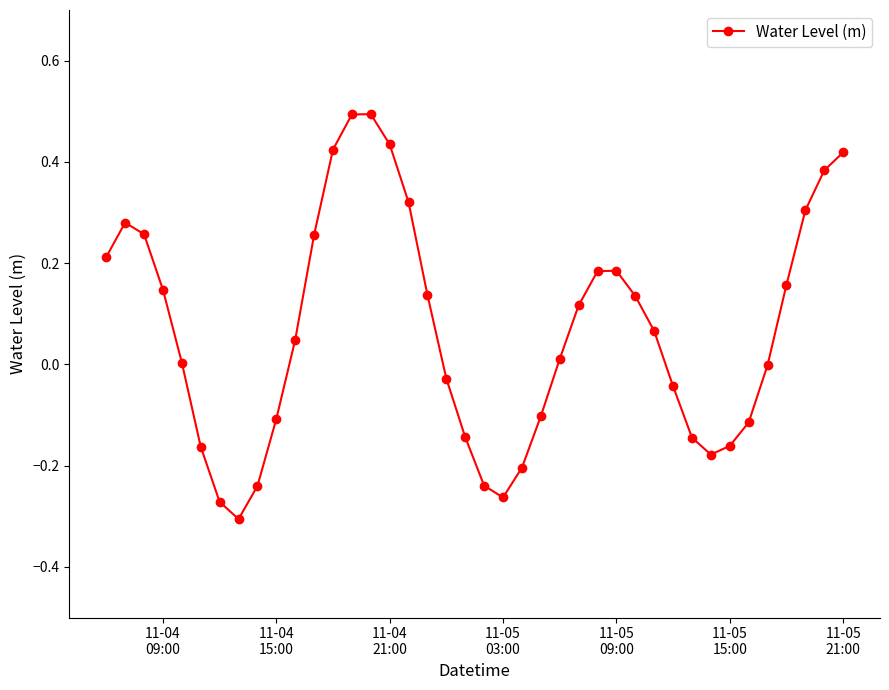

What is the sum of all values?

2.8